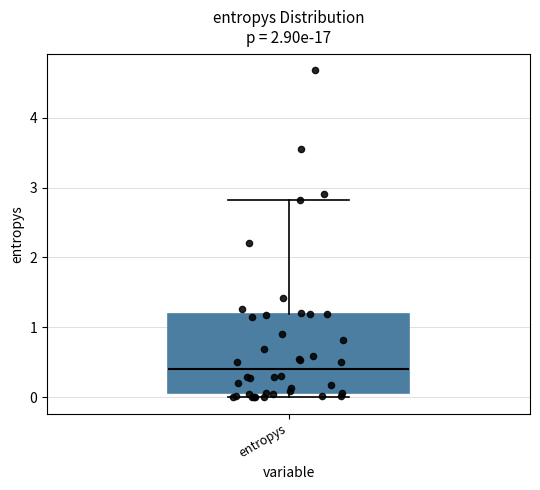

Transcribe this box plot: give where the median line is, the range the box spans, and where the two whiskers end, as read against the y-axis. The values are not printed on the chart, so give them approximately, as read against the axis.

median 0.4, box 0.1 to 1.2, whiskers 0.0 to 2.8